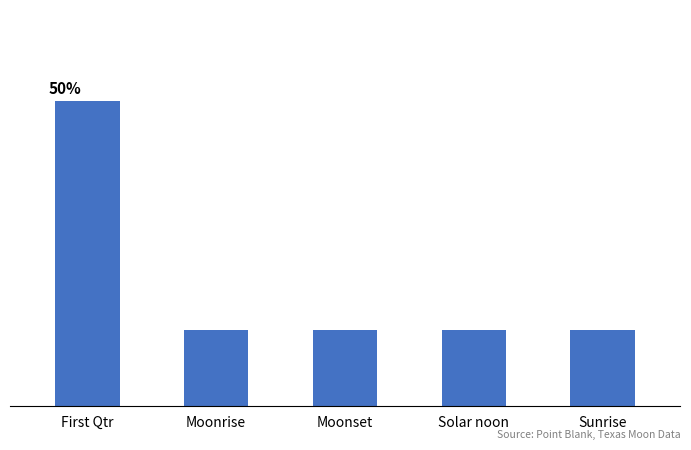

List the labels in order of value, smallest first.

Moonrise, Moonset, Solar noon, Sunrise, First Qtr